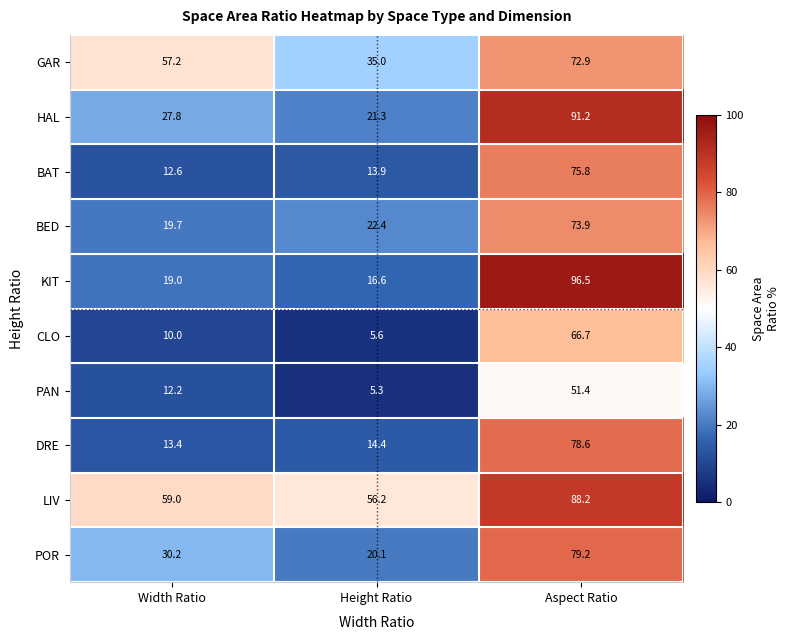

What is the total value across all series at Height Ratio?

210.8